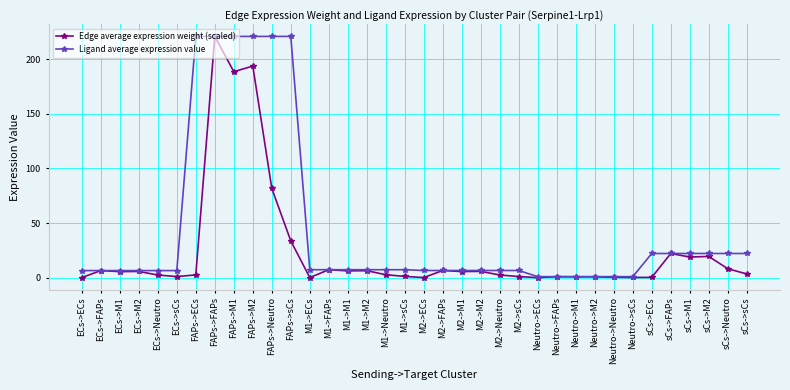

List the series in order of their overall mean, highest first.

Ligand average expression value, Edge average expression weight (scaled)